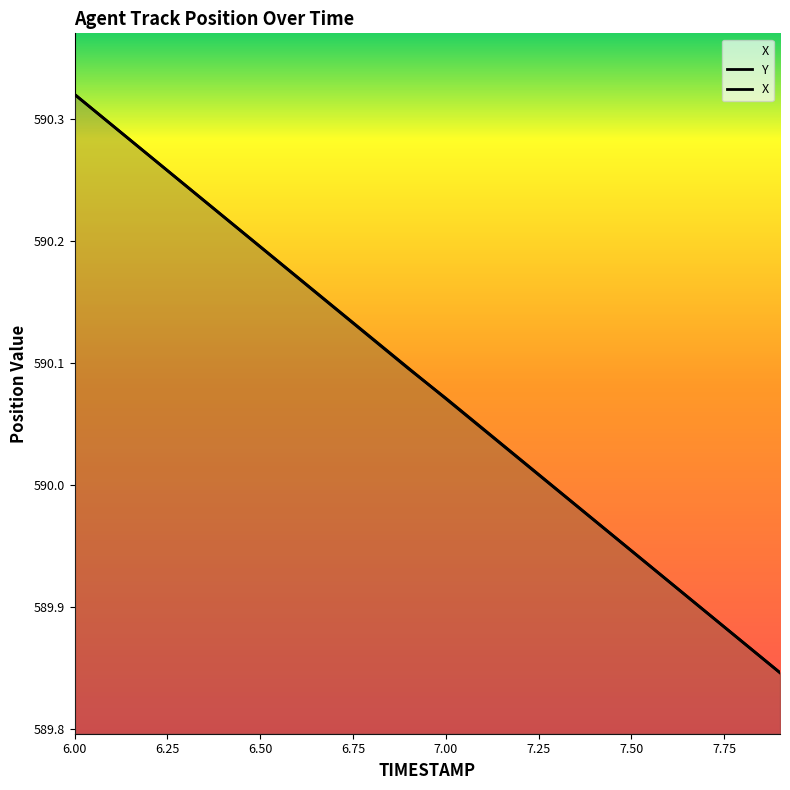

Which label corresponds to the largest value in the chart?

6.0